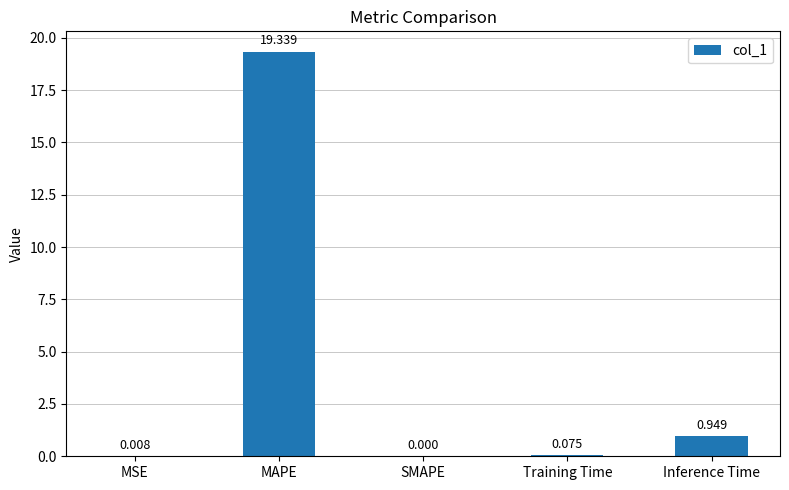

How many distinct data groups are displayed?

1